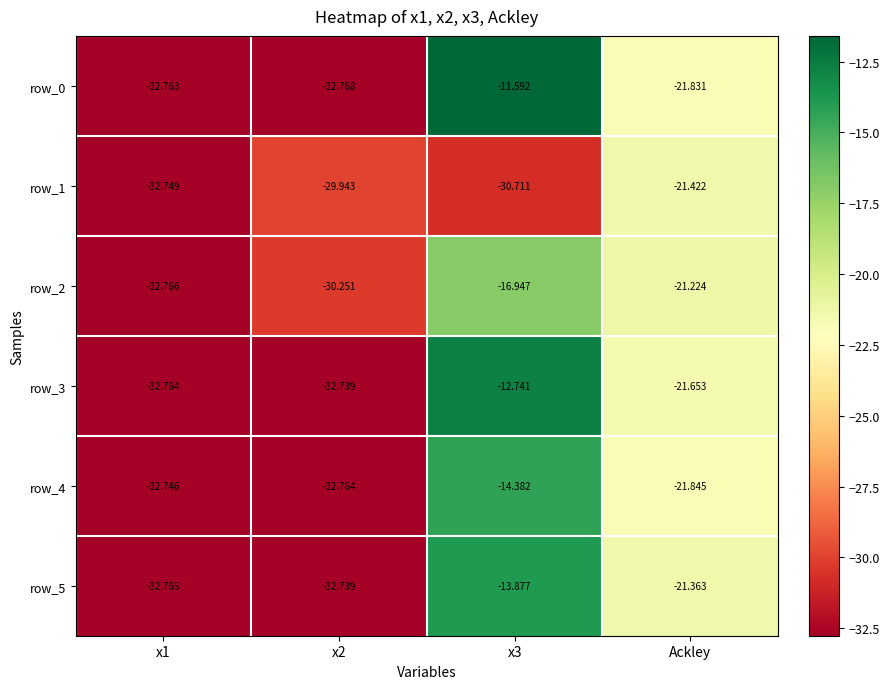

Is it true that row_4 equals -32.8 at x2?

True